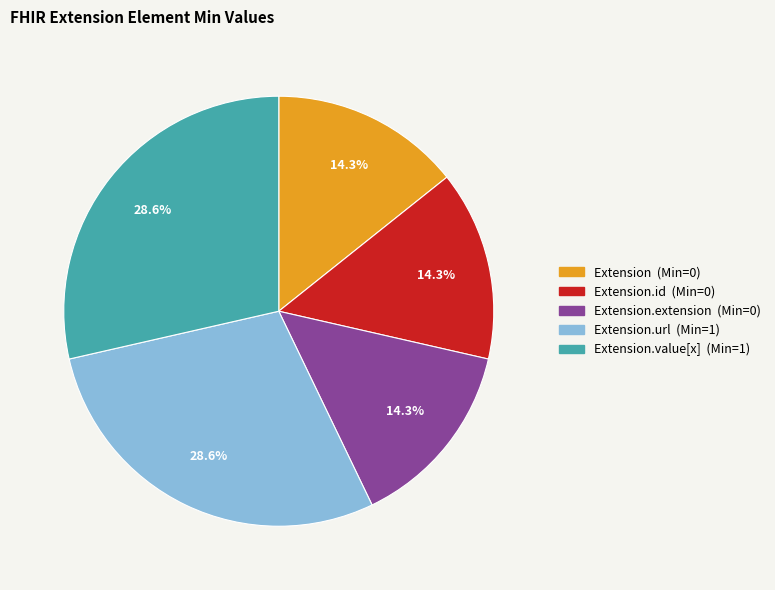

Does Extension.id (Min=0) account for over 50% of the chart?

No